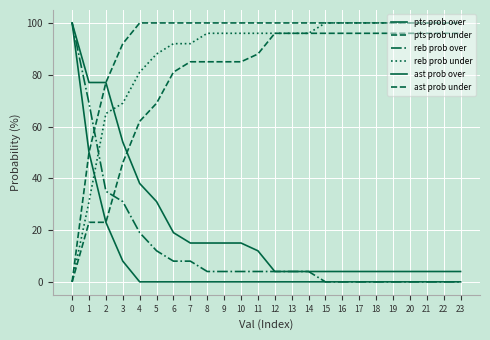

Which series has the largest total across all categories?

ast prob under